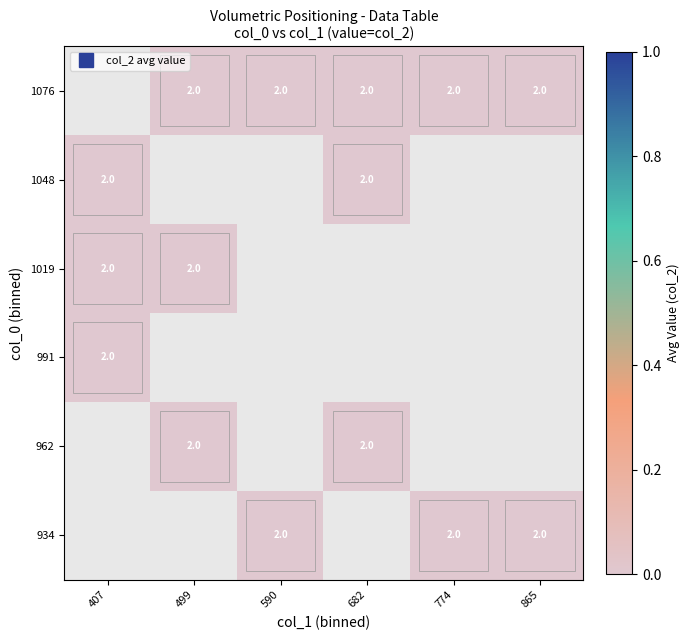

Between 774 and 407, which is larger?

407